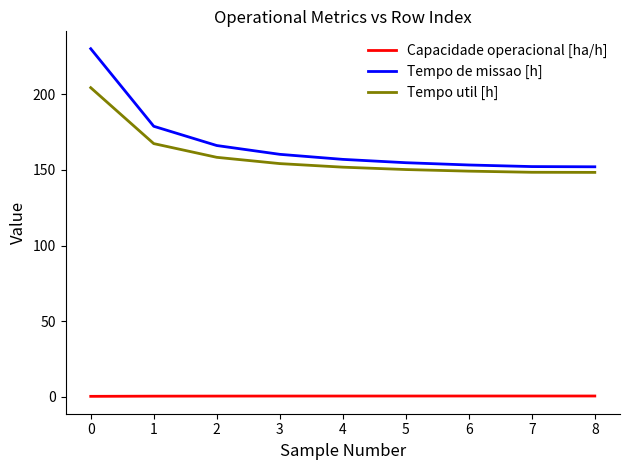

What is the sum of the Tempo util [h] values at 3 and 7?

302.4